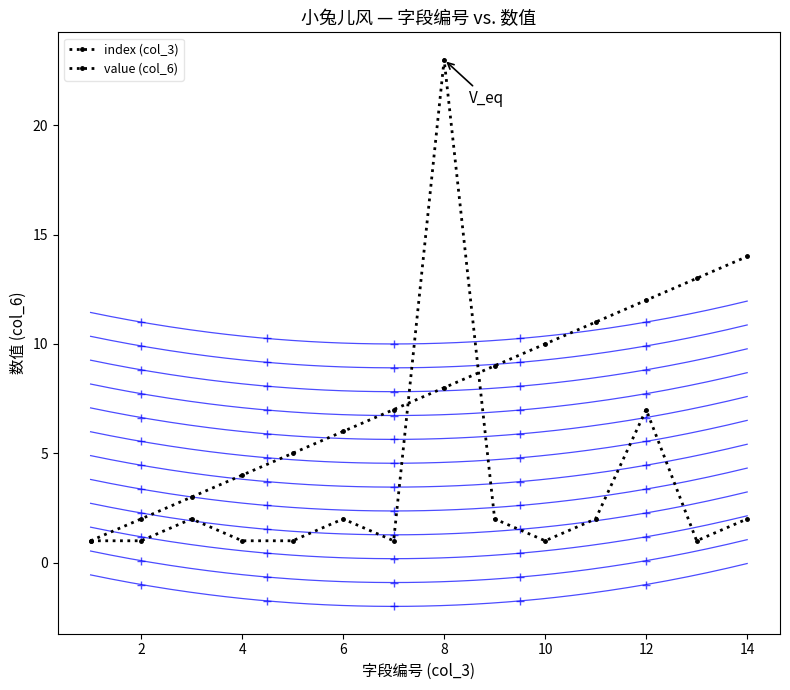

What is the difference between the second highest and minimum values in the value (col_6) series?

6